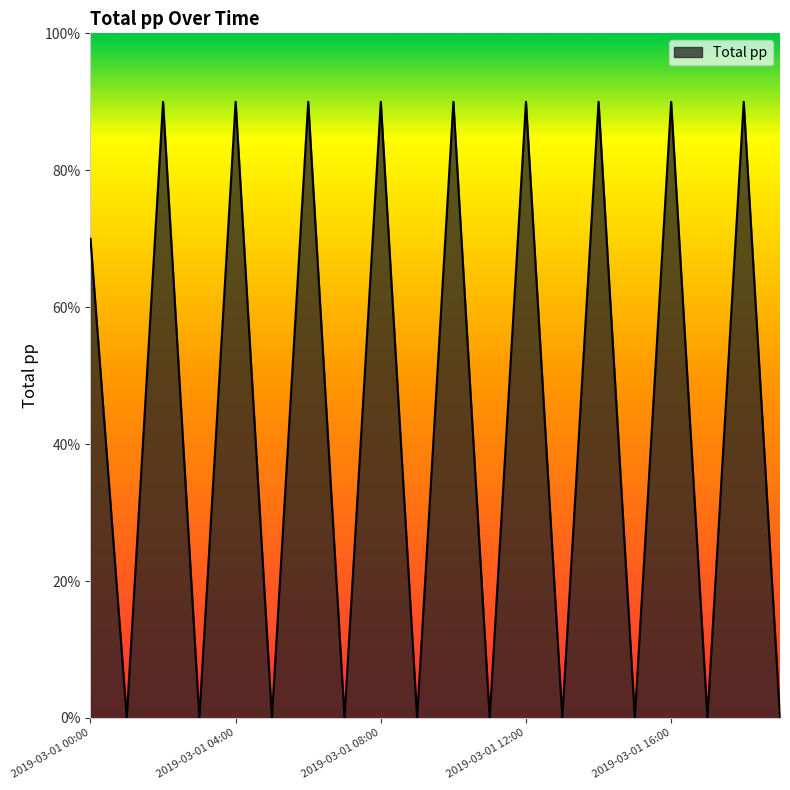

Reading left to right, transcribe all the data shown in this chart.

70	0	90	0	90	0	90	0	90	0	90	0	90	0	90	0	90	0	90	0